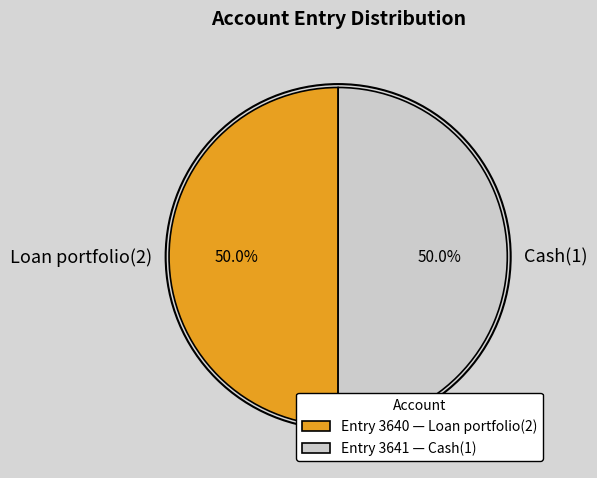

Count the number of slices in the pie.

2